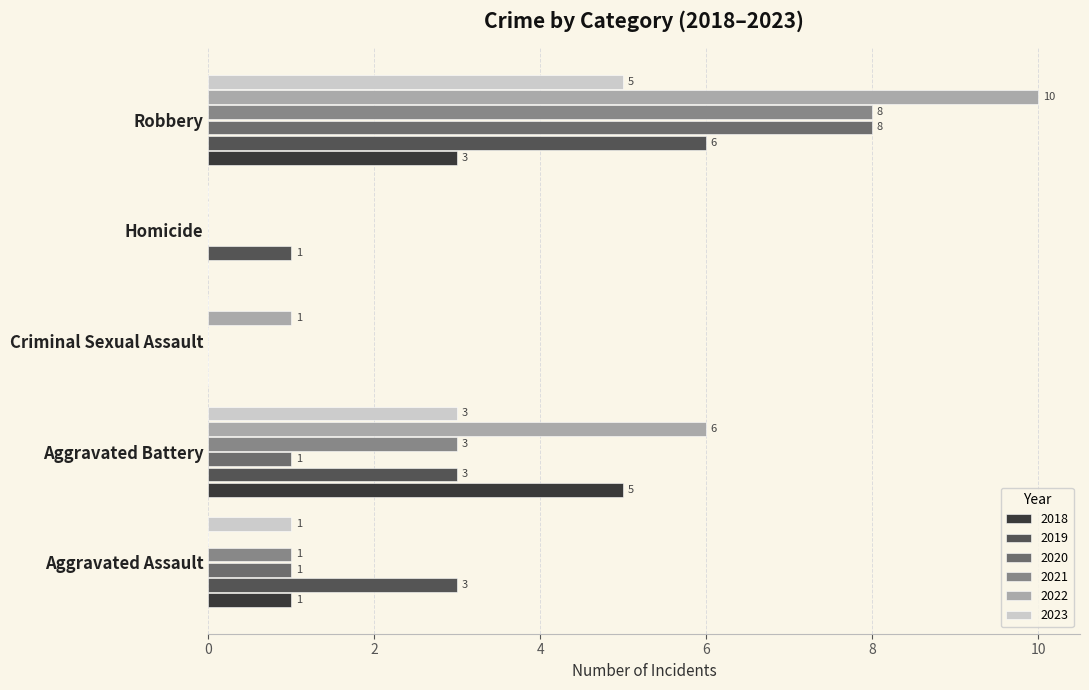

What is the sum of the 2019 values at Criminal Sexual Assault and Aggravated Assault?

3